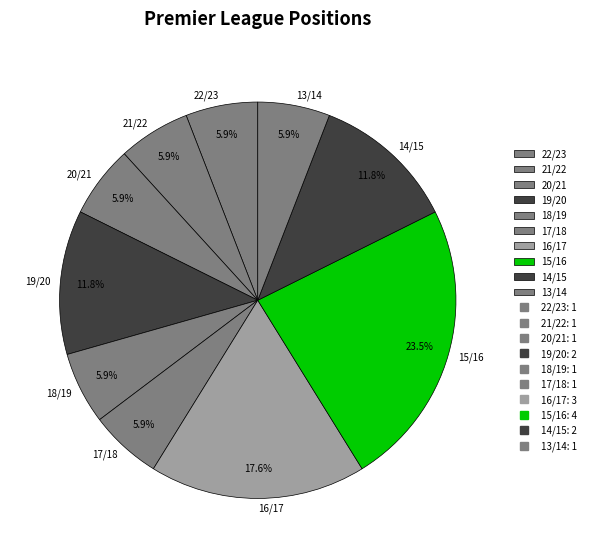

Is there any slice that represents more than half of the pie?

No